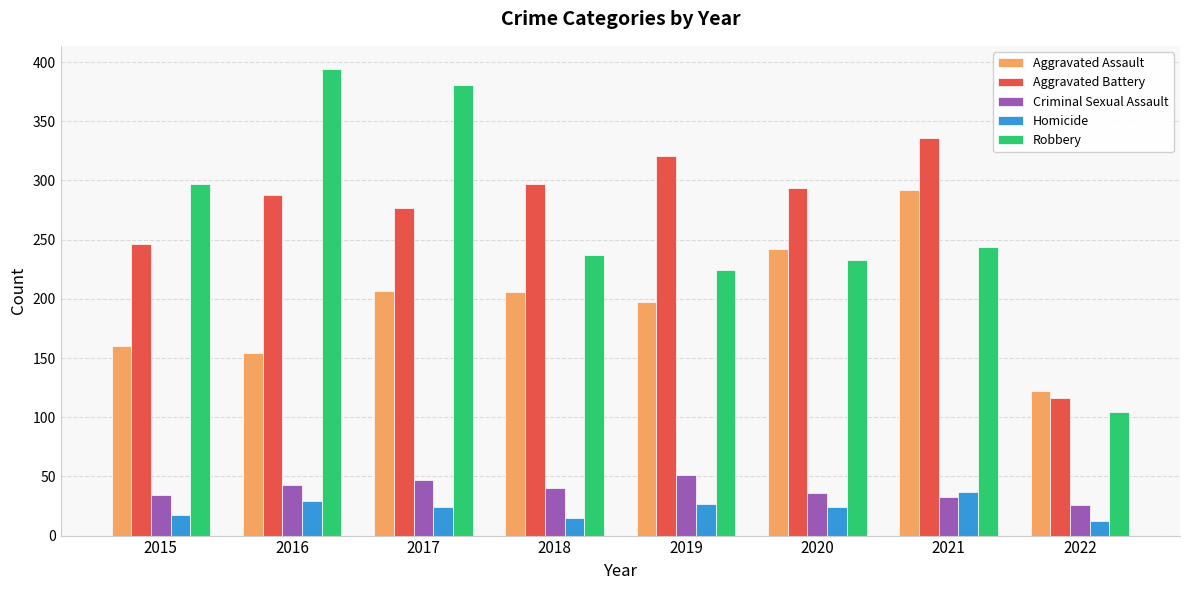

Where is Aggravated Battery nearest to the value 226?

2015